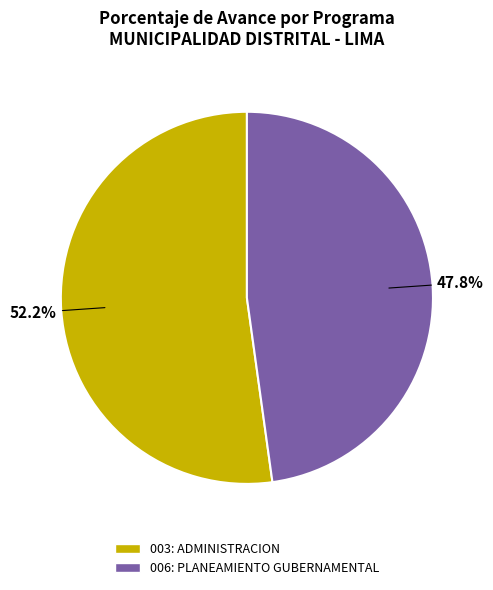

To the nearest percent, what is the difference between the 006: PLANEAMIENTO GUBERNAMENTAL and 003: ADMINISTRACION slice percentages?

4%